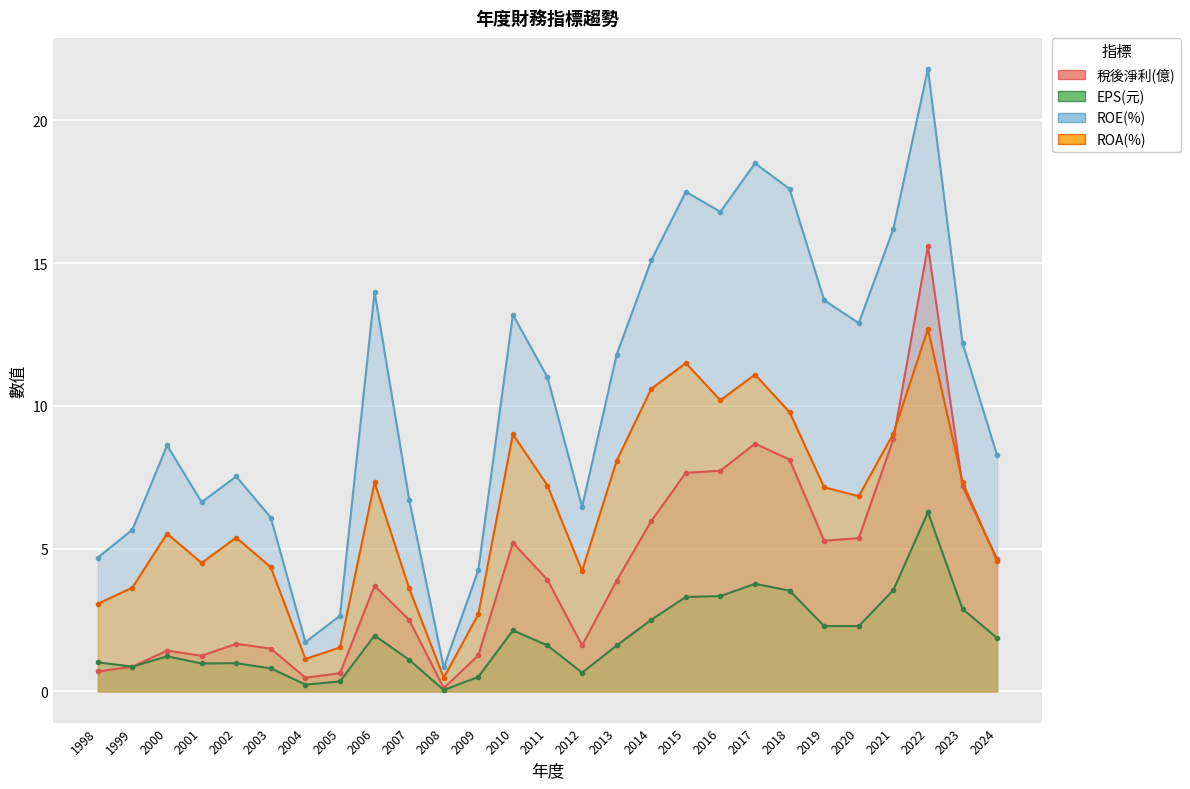

What is the difference between the maximum and second lowest values in the ROE(%) series?

20.1